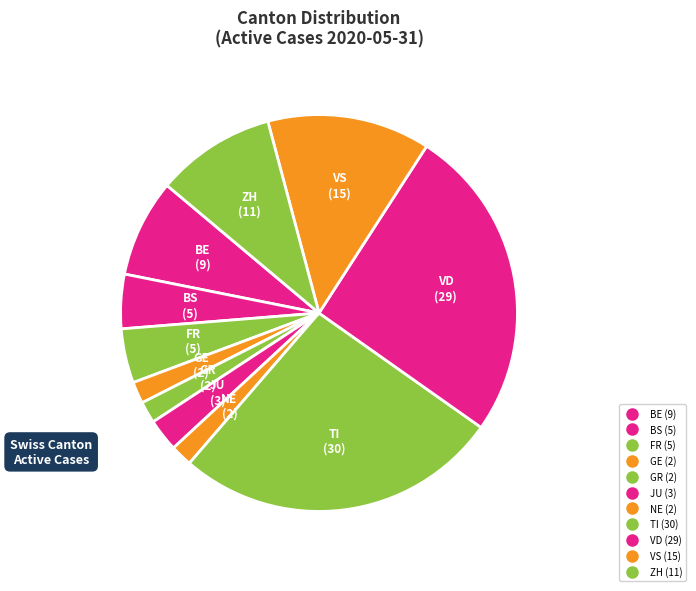

Count the number of slices in the pie.

11